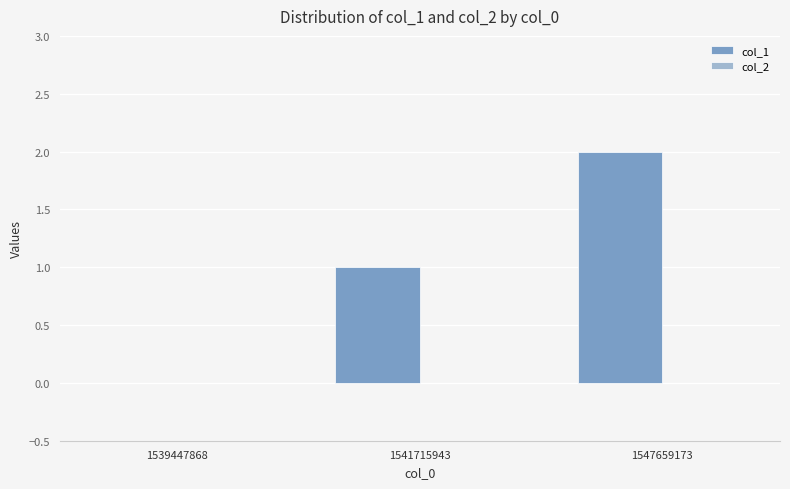

What is the sum of all values?

3